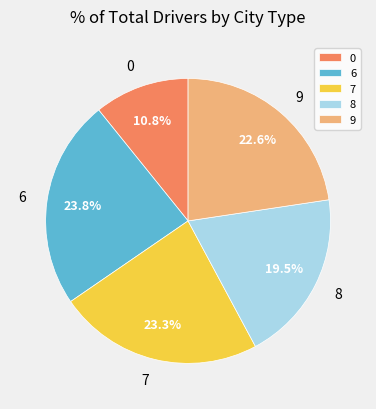

To the nearest percent, what is the difference between the largest and smallest slice percentages?

13%